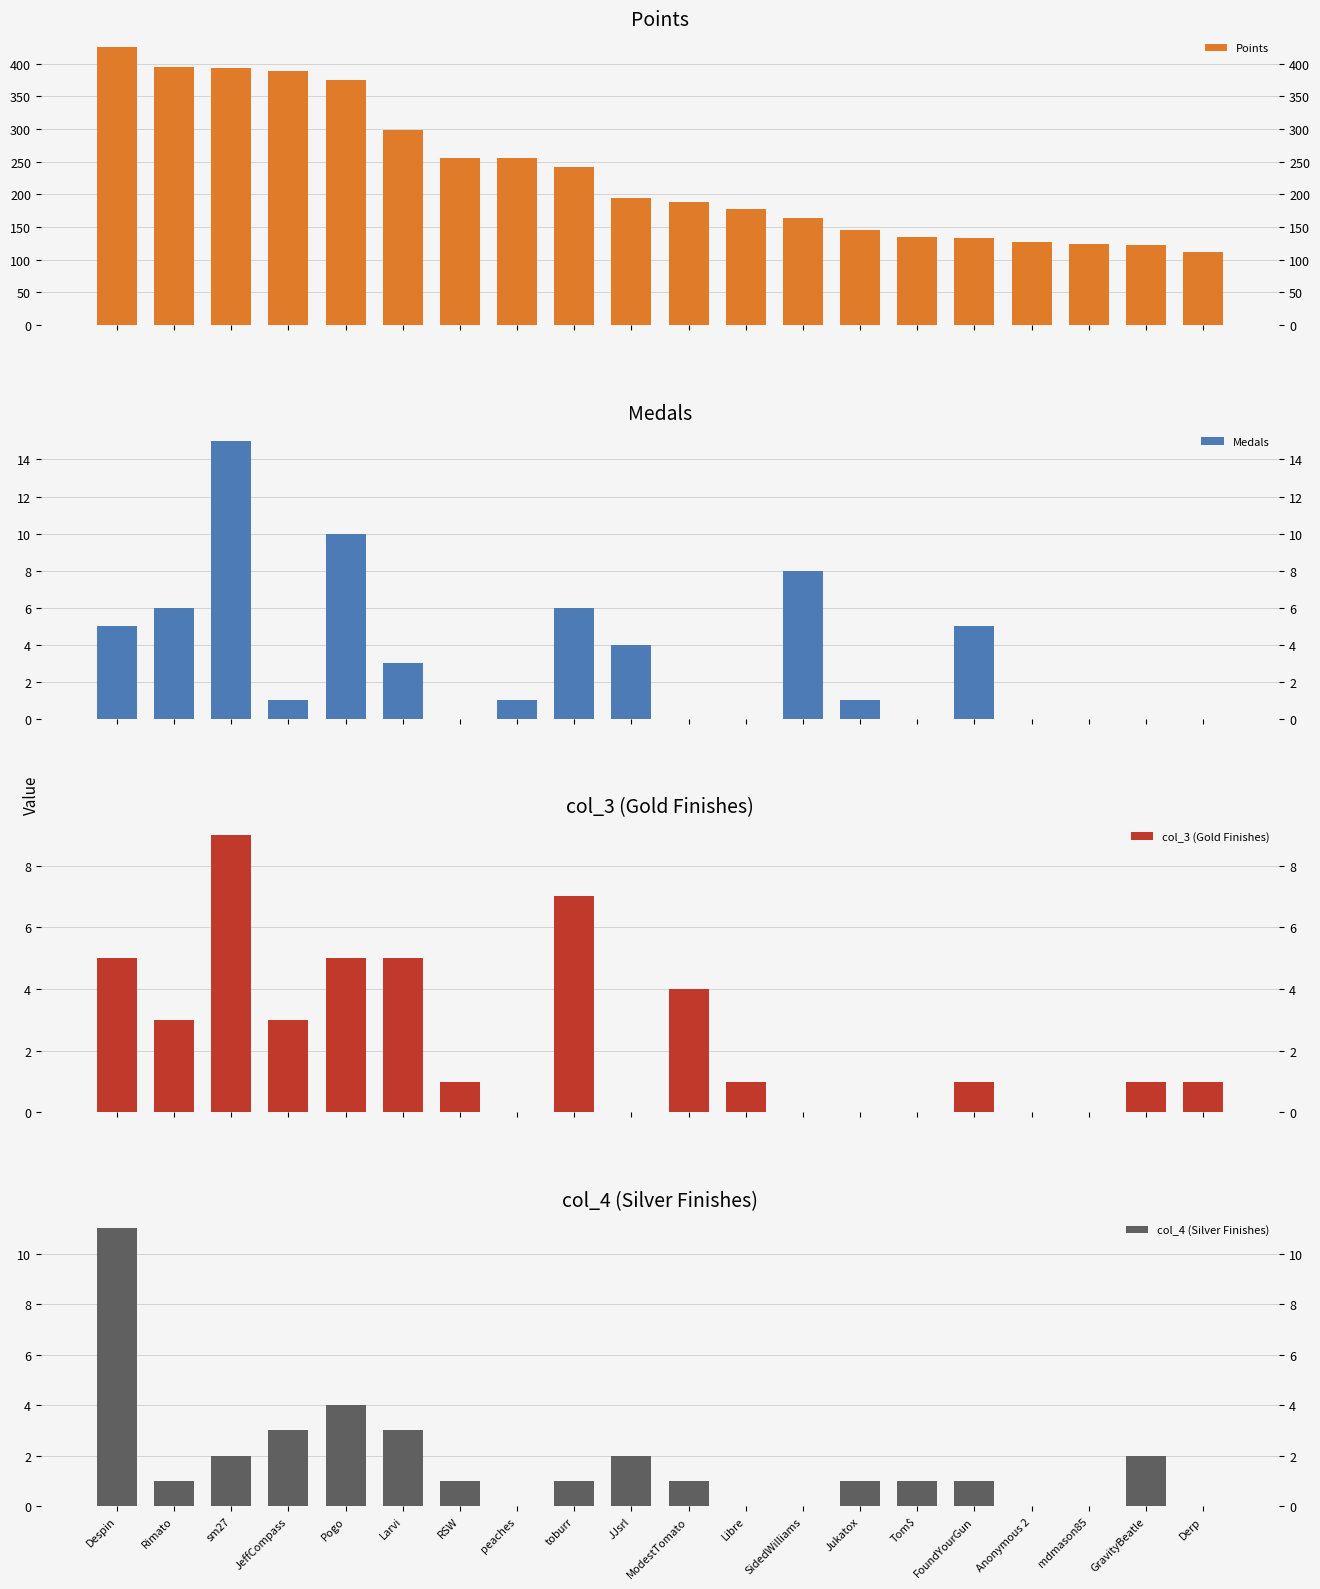

What is the difference between the col_4 (Silver Finishes) values at Larvi and Despin?

8